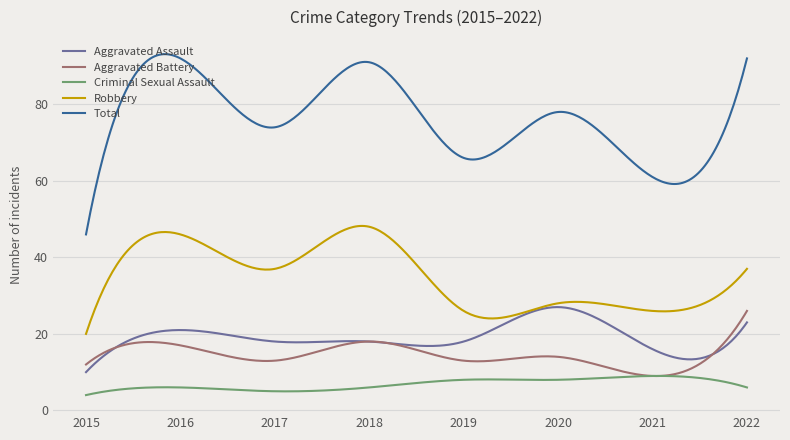

Which series has the largest total across all categories?

Total